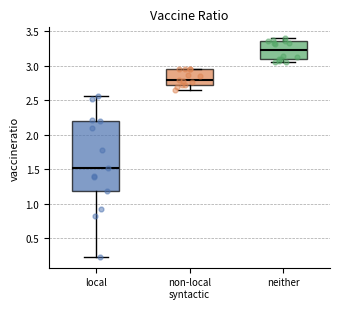

Comparing the boxes themselves (not the whiskers), which one is the tallest?

local